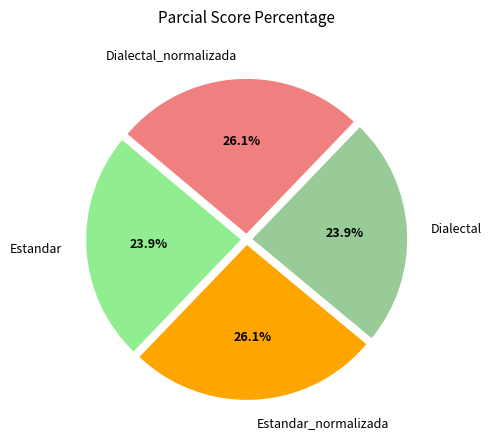

Approximately how many times larger is the value at Estandar compared to Dialectal_normalizada?

0.9